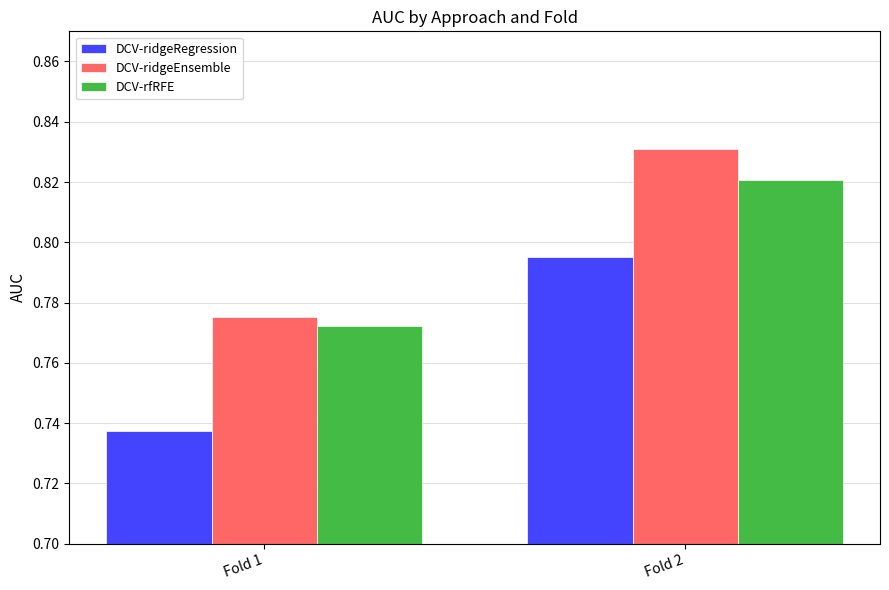

What is the difference between the maximum and minimum values in the DCV-ridgeRegression series?

0.1